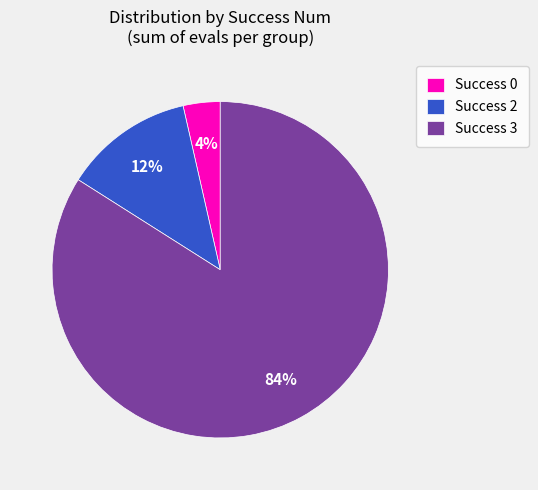

Is the sum of Success 3 and Success 2 greater than half?

Yes